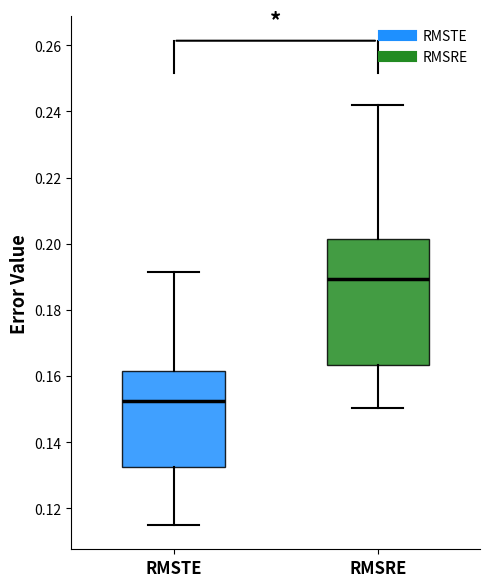

Which box is the tallest, from its lower edge to its upper edge?

RMSRE